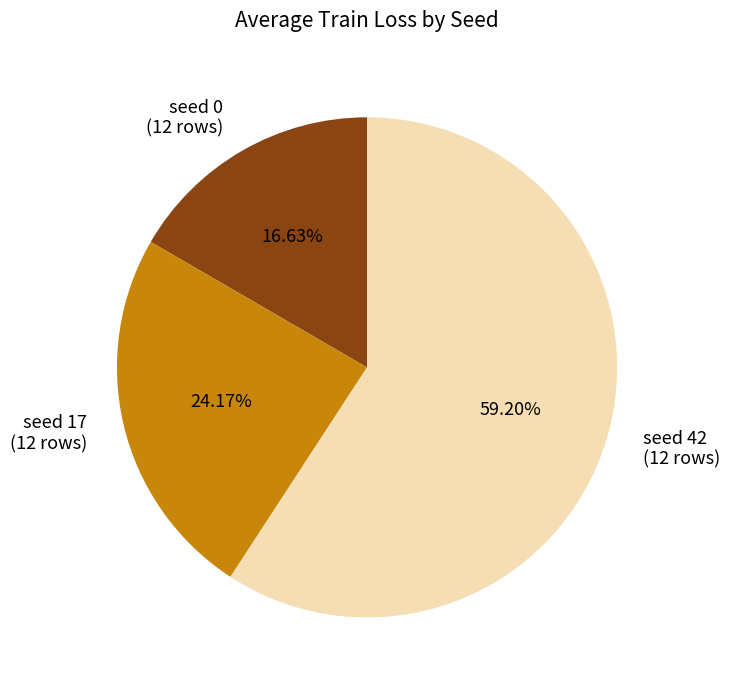

How many slices are in this pie chart?

3